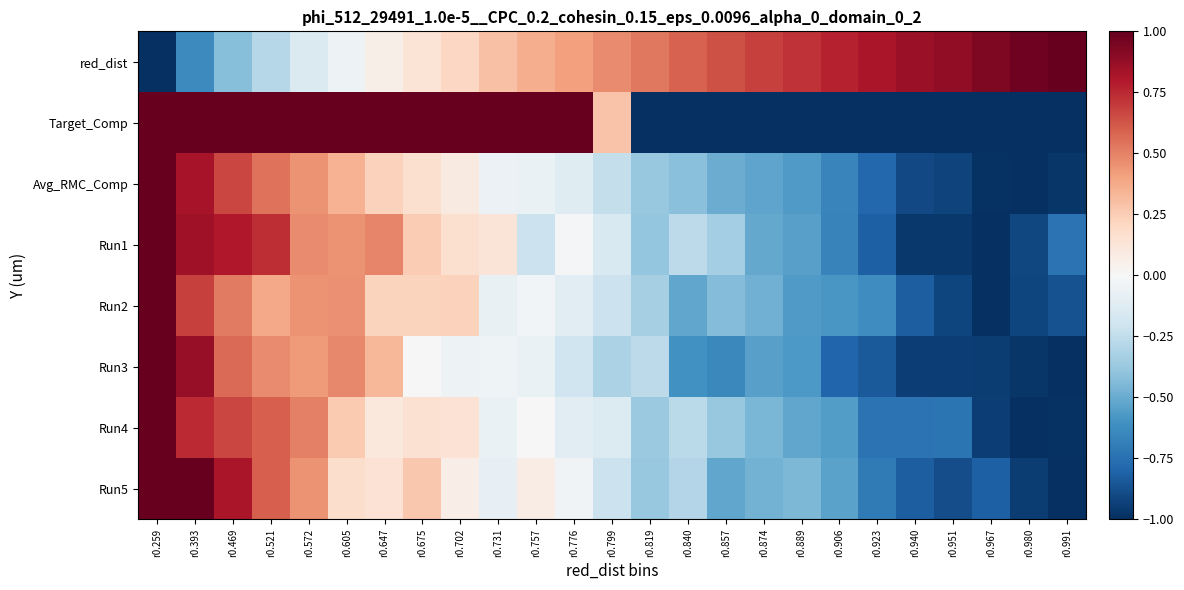

Reading right to left, extract all data points from this chart.

red_dist: r0.991=1.0	r0.980=1.0	r0.967=0.9	r0.951=0.9	r0.940=0.9	r0.923=0.8	r0.906=0.8	r0.889=0.7	r0.874=0.7	r0.857=0.6	r0.840=0.6	r0.819=0.5	r0.799=0.5	r0.776=0.4	r0.757=0.4	r0.731=0.3	r0.702=0.2	r0.675=0.1	r0.647=0.1	r0.605=-0.1	r0.572=-0.1	r0.521=-0.3	r0.469=-0.4	r0.393=-0.6	r0.259=-1.0
Target_Comp: r0.991=-1.0	r0.980=-1.0	r0.967=-1.0	r0.951=-1.0	r0.940=-1.0	r0.923=-1.0	r0.906=-1.0	r0.889=-1.0	r0.874=-1.0	r0.857=-1.0	r0.840=-1.0	r0.819=-1.0	r0.799=0.3	r0.776=1.0	r0.757=1.0	r0.731=1.0	r0.702=1.0	r0.675=1.0	r0.647=1.0	r0.605=1.0	r0.572=1.0	r0.521=1.0	r0.469=1.0	r0.393=1.0	r0.259=1.0
Avg_RMC_Comp: r0.991=-1.0	r0.980=-1.0	r0.967=-1.0	r0.951=-0.9	r0.940=-0.9	r0.923=-0.8	r0.906=-0.7	r0.889=-0.6	r0.874=-0.5	r0.857=-0.5	r0.840=-0.4	r0.819=-0.4	r0.799=-0.2	r0.776=-0.1	r0.757=-0.1	r0.731=-0.1	r0.702=0.1	r0.675=0.2	r0.647=0.2	r0.605=0.3	r0.572=0.4	r0.521=0.5	r0.469=0.7	r0.393=0.8	r0.259=1.0
Run1: r0.991=-0.7	r0.980=-0.9	r0.967=-1.0	r0.951=-1.0	r0.940=-1.0	r0.923=-0.8	r0.906=-0.7	r0.889=-0.5	r0.874=-0.5	r0.857=-0.3	r0.840=-0.3	r0.819=-0.4	r0.799=-0.2	r0.776=-0.0	r0.757=-0.2	r0.731=0.1	r0.702=0.2	r0.675=0.3	r0.647=0.5	r0.605=0.5	r0.572=0.5	r0.521=0.7	r0.469=0.8	r0.393=0.8	r0.259=1.0
Run2: r0.991=-0.9	r0.980=-0.9	r0.967=-1.0	r0.951=-0.9	r0.940=-0.8	r0.923=-0.6	r0.906=-0.6	r0.889=-0.6	r0.874=-0.5	r0.857=-0.4	r0.840=-0.5	r0.819=-0.3	r0.799=-0.2	r0.776=-0.1	r0.757=-0.0	r0.731=-0.1	r0.702=0.2	r0.675=0.2	r0.647=0.2	r0.605=0.5	r0.572=0.4	r0.521=0.4	r0.469=0.5	r0.393=0.7	r0.259=1.0
Run3: r0.991=-1.0	r0.980=-1.0	r0.967=-0.9	r0.951=-0.9	r0.940=-0.9	r0.923=-0.8	r0.906=-0.8	r0.889=-0.6	r0.874=-0.5	r0.857=-0.6	r0.840=-0.6	r0.819=-0.3	r0.799=-0.3	r0.776=-0.2	r0.757=-0.1	r0.731=-0.0	r0.702=-0.1	r0.675=-0.0	r0.647=0.3	r0.605=0.5	r0.572=0.4	r0.521=0.5	r0.469=0.6	r0.393=0.9	r0.259=1.0
Run4: r0.991=-1.0	r0.980=-1.0	r0.967=-0.9	r0.951=-0.7	r0.940=-0.7	r0.923=-0.7	r0.906=-0.6	r0.889=-0.5	r0.874=-0.5	r0.857=-0.4	r0.840=-0.3	r0.819=-0.4	r0.799=-0.1	r0.776=-0.1	r0.757=0.0	r0.731=-0.1	r0.702=0.1	r0.675=0.2	r0.647=0.1	r0.605=0.3	r0.572=0.5	r0.521=0.6	r0.469=0.7	r0.393=0.7	r0.259=1.0
Run5: r0.991=-1.0	r0.980=-1.0	r0.967=-0.8	r0.951=-0.9	r0.940=-0.8	r0.923=-0.7	r0.906=-0.5	r0.889=-0.4	r0.874=-0.5	r0.857=-0.5	r0.840=-0.3	r0.819=-0.4	r0.799=-0.2	r0.776=-0.0	r0.757=0.1	r0.731=-0.1	r0.702=0.1	r0.675=0.3	r0.647=0.1	r0.605=0.2	r0.572=0.4	r0.521=0.6	r0.469=0.8	r0.393=1.0	r0.259=1.0